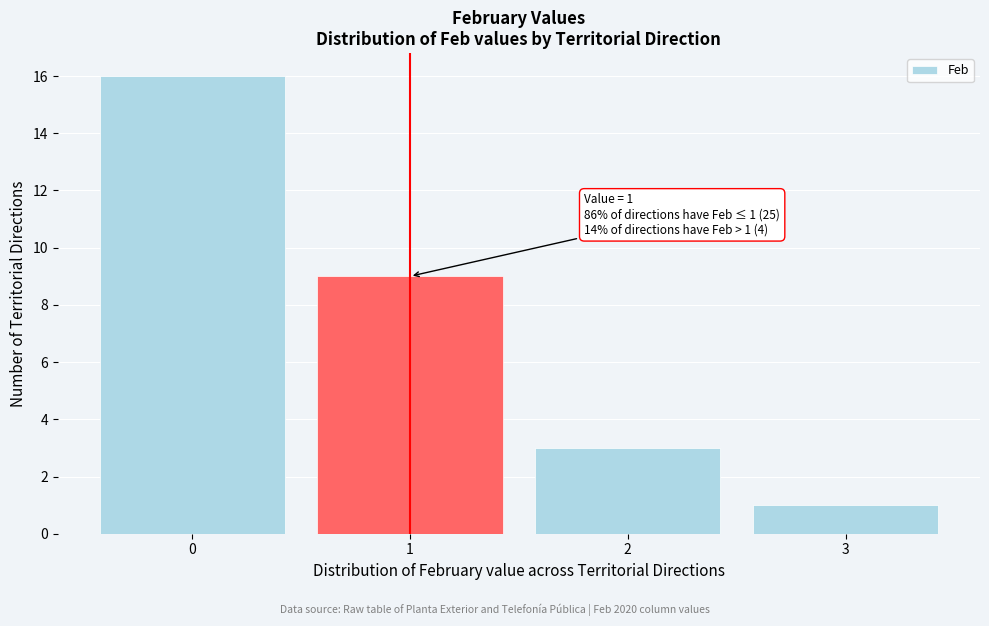

Reading left to right, list all the values displayed in this chart.

0=16	1=9	2=3	3=1